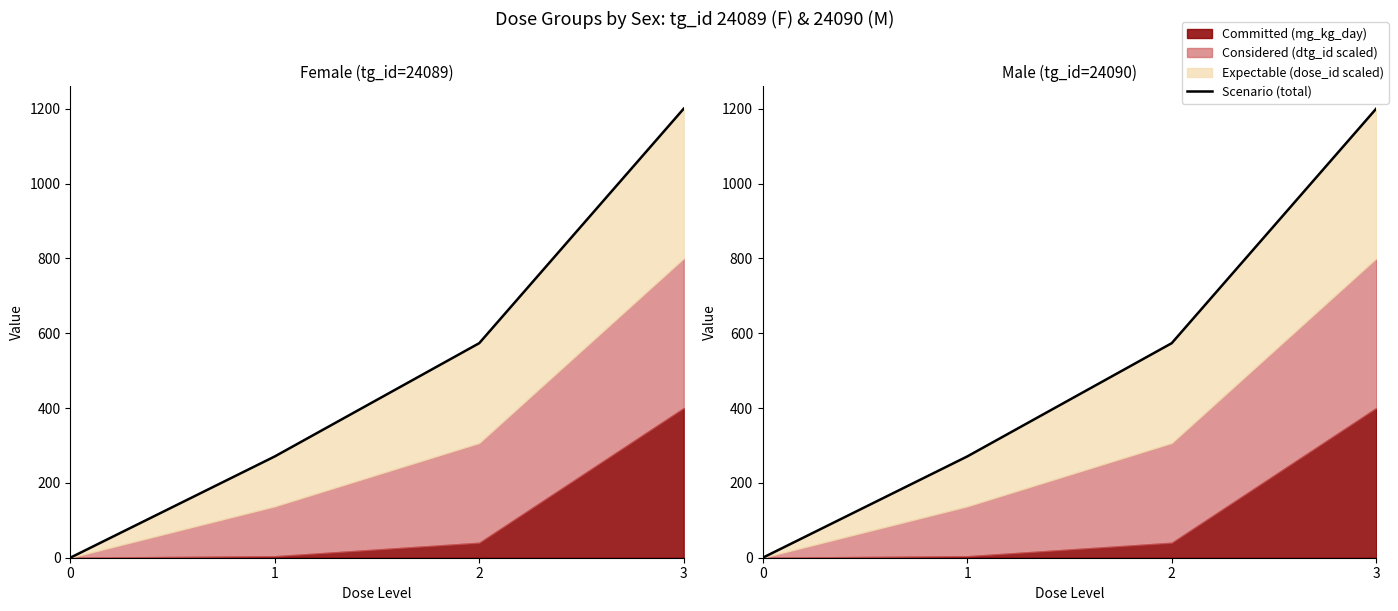

What is the difference between the values at 2 and 0?

573.3